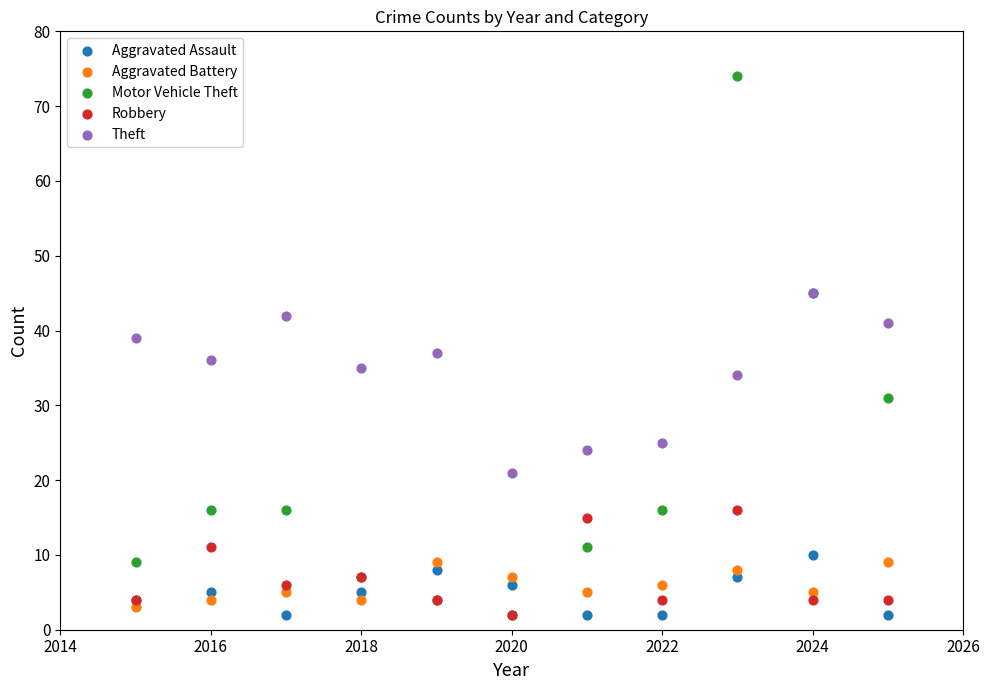

In the Theft series, what Y value is closest to 33?

34